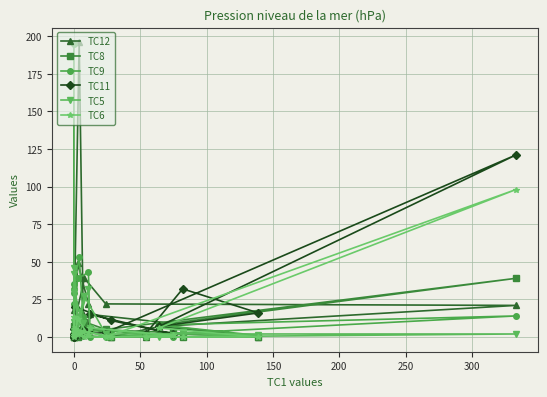

What is the difference between the maximum and minimum values in the TC5 series?

46